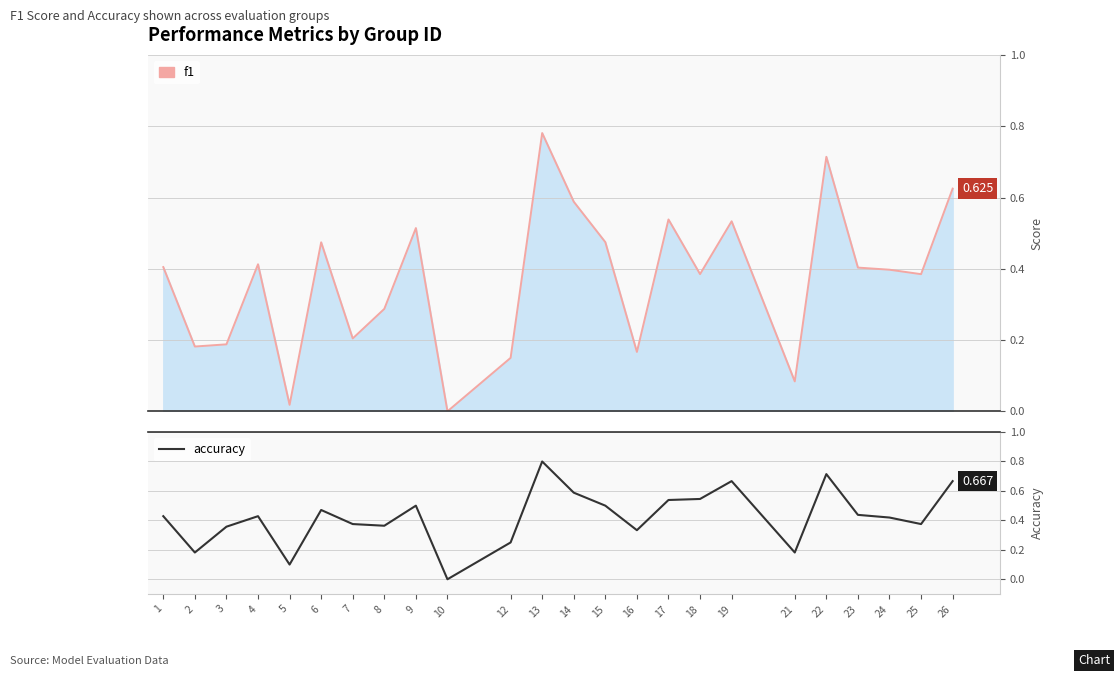

How many positive values are there?

23